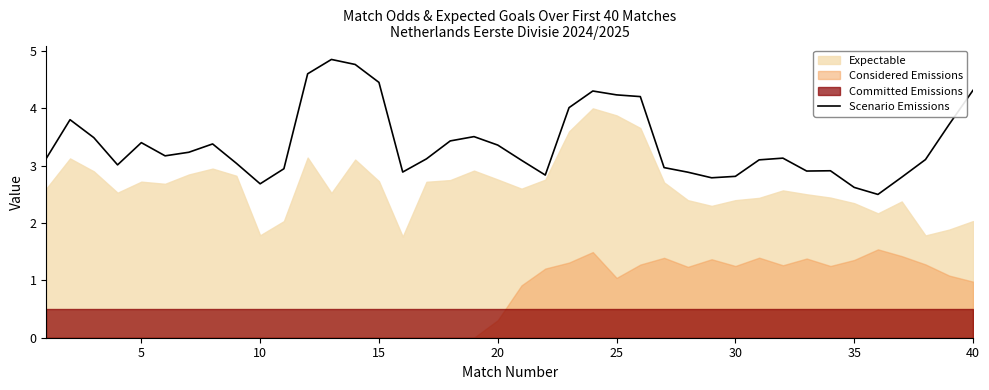

What is the difference between the second highest and minimum values?

2.3